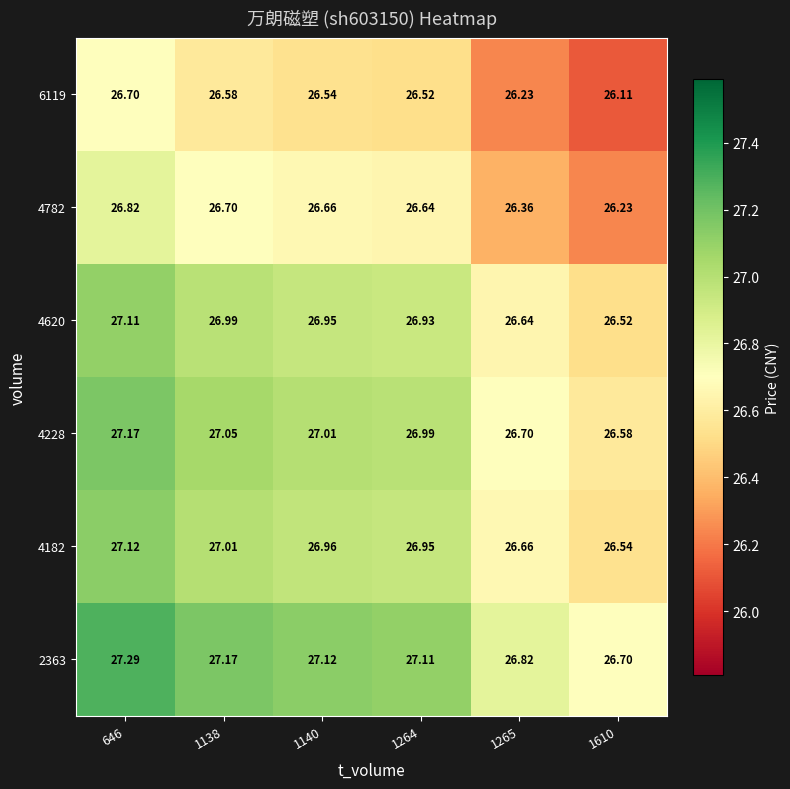

At how many categories does at least one series exceed 27?

4